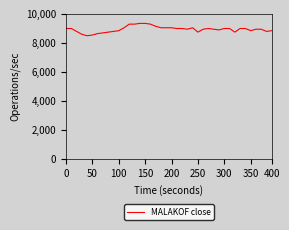

How many lines are shown in the chart?

1